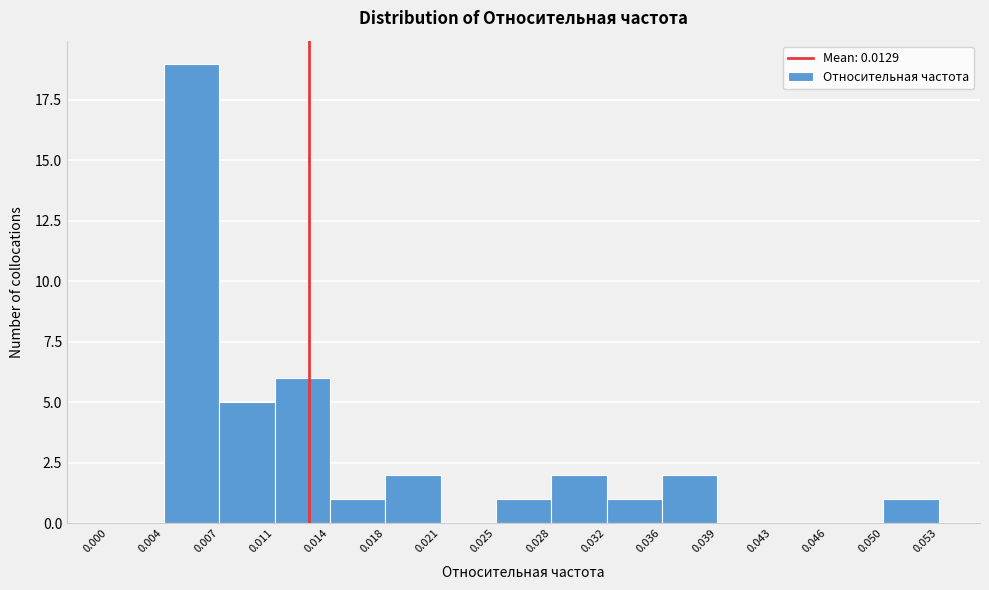

Reading left to right, transcribe this chart: for each bar, give the range it covers on the x-axis and its height. The values are not printed on the chart, so give them approximately, as read against the axis.

0.000 to 0.004: 0
0.004 to 0.007: 19
0.007 to 0.011: 5
0.011 to 0.014: 6
0.014 to 0.018: 1
0.018 to 0.021: 2
0.021 to 0.025: 0
0.025 to 0.028: 1
0.028 to 0.032: 2
0.032 to 0.036: 1
0.036 to 0.039: 2
0.039 to 0.043: 0
0.043 to 0.046: 0
0.046 to 0.050: 0
0.050 to 0.053: 1